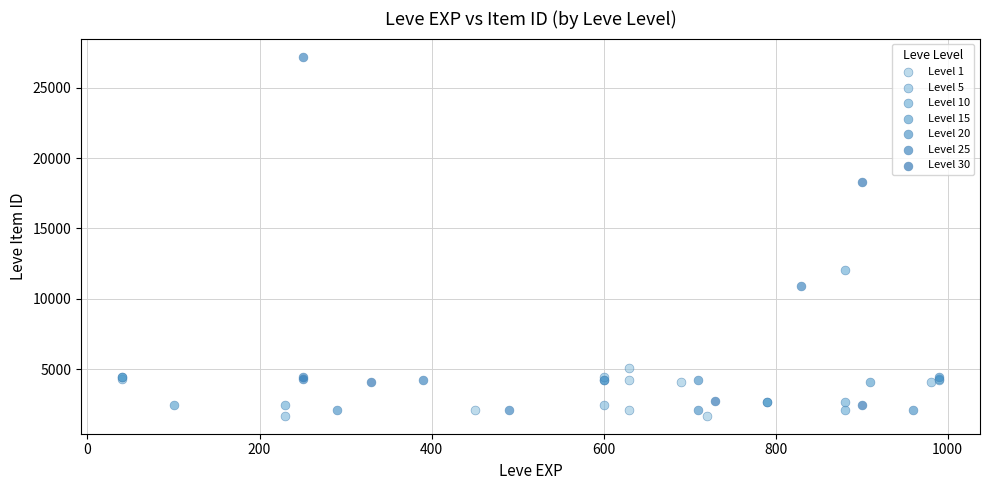

Which series reaches the maximum Y coordinate?

Level 25